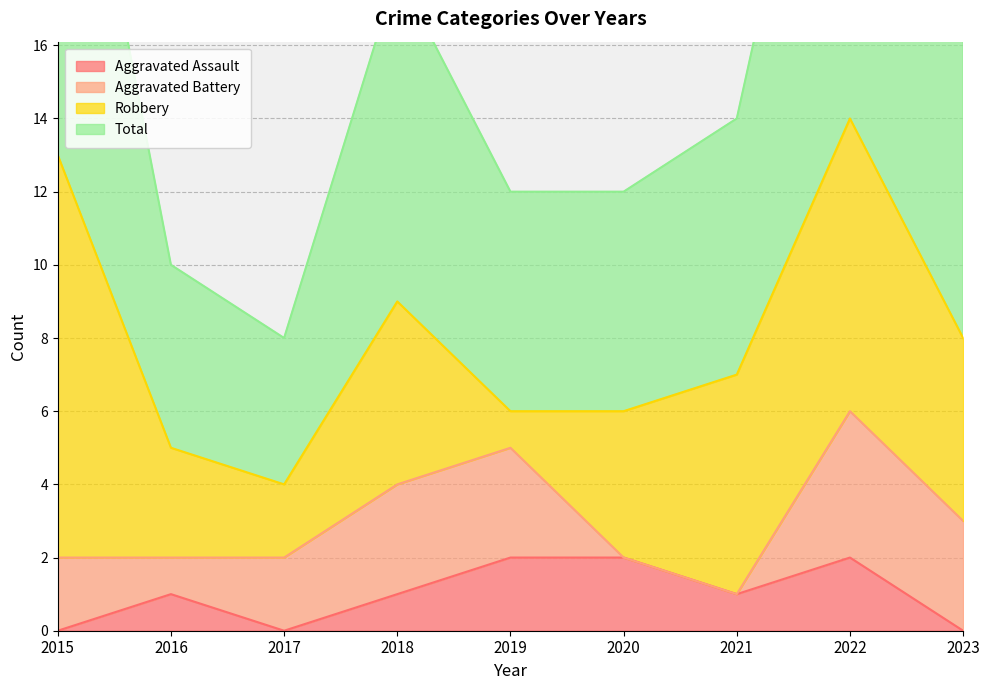

How many Aggravated Assault values are between 0 and 2?

9